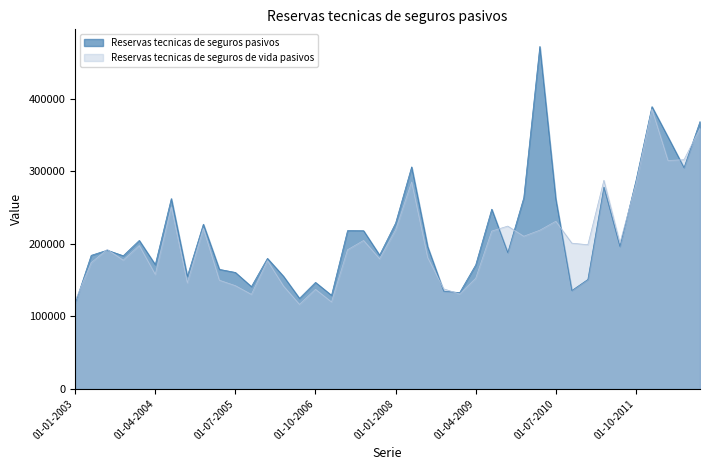

Between 01-10-2012 and 01-04-2012, which is larger?

01-10-2012